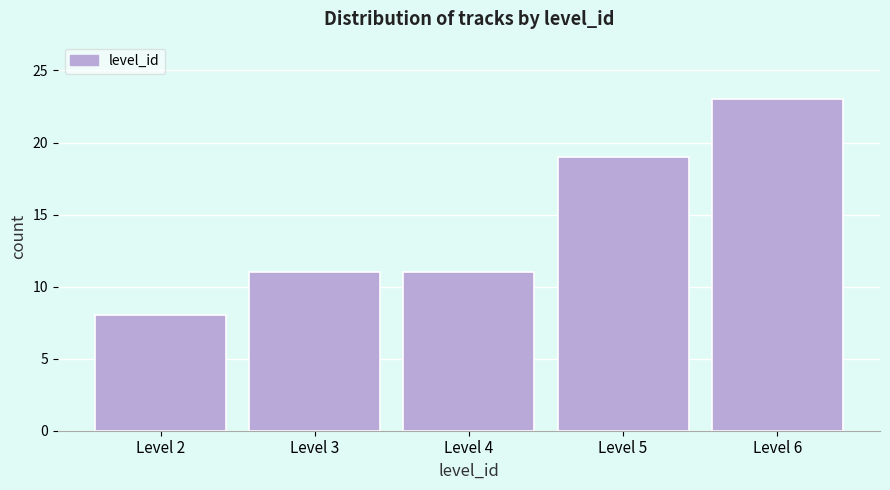

Reading left to right, list all the values displayed in this chart.

8	11	11	19	23